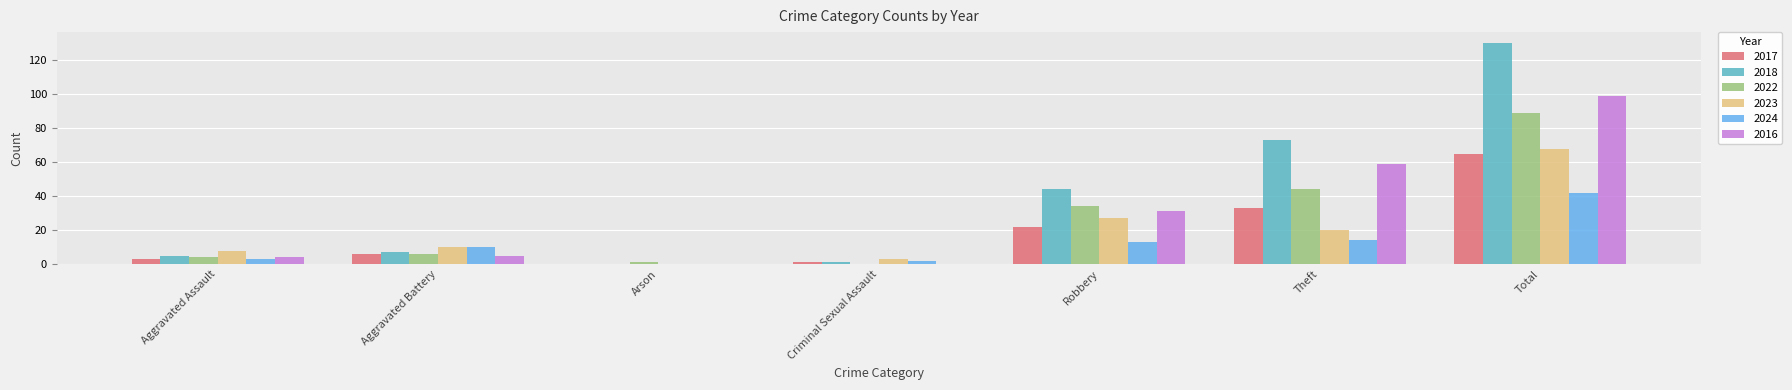

What is the sum of all 2024 values?

84